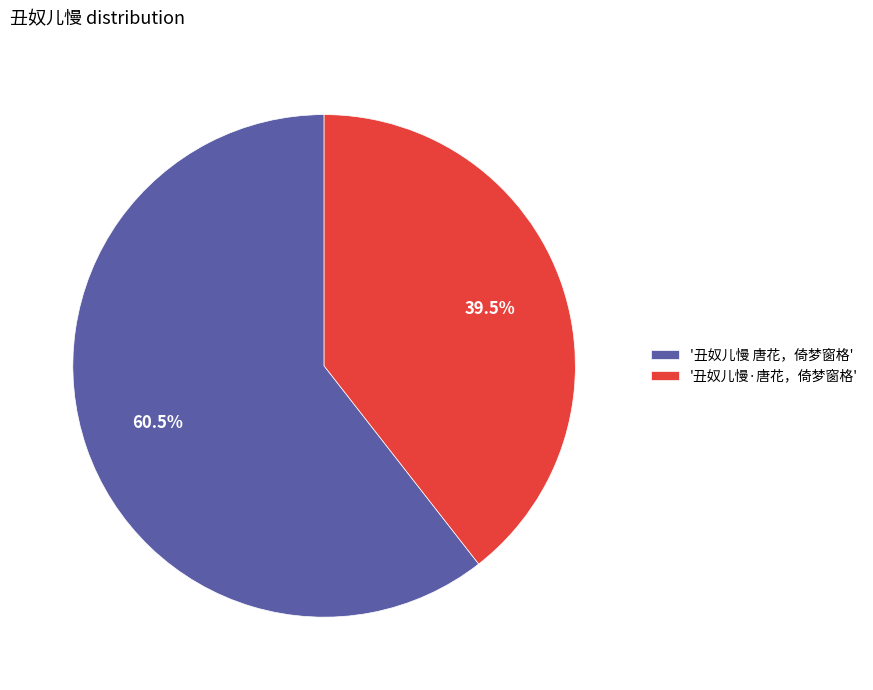

Does '丑奴儿慢·唐花，倚梦窗格' account for over 50% of the chart?

No